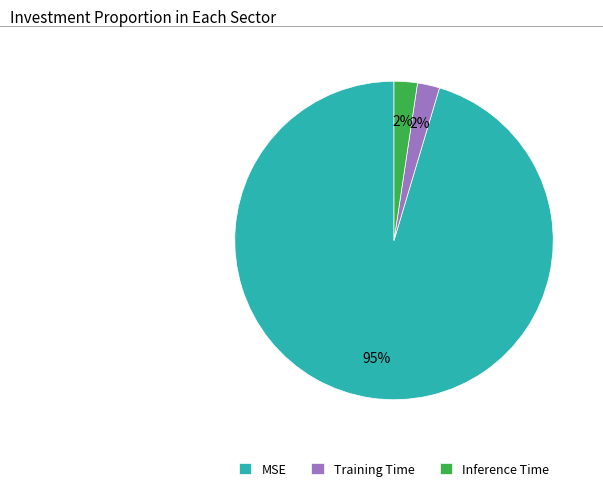

Combined, do Inference Time and Training Time account for over 50%?

No